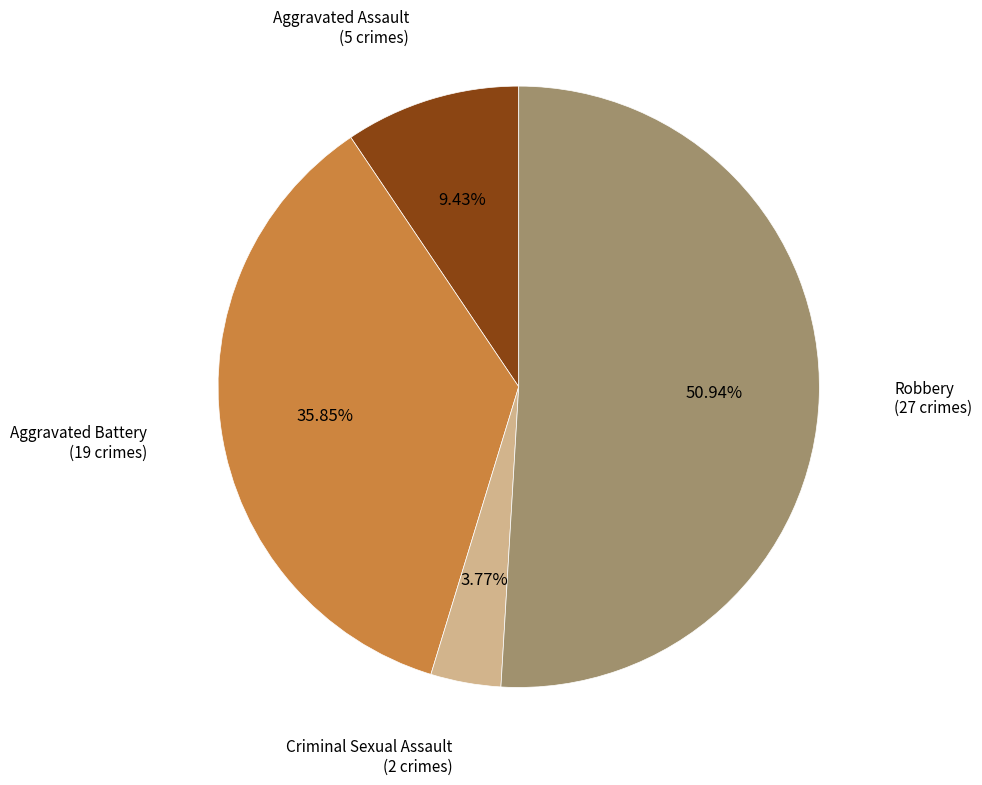

How many segments does this pie chart have?

4